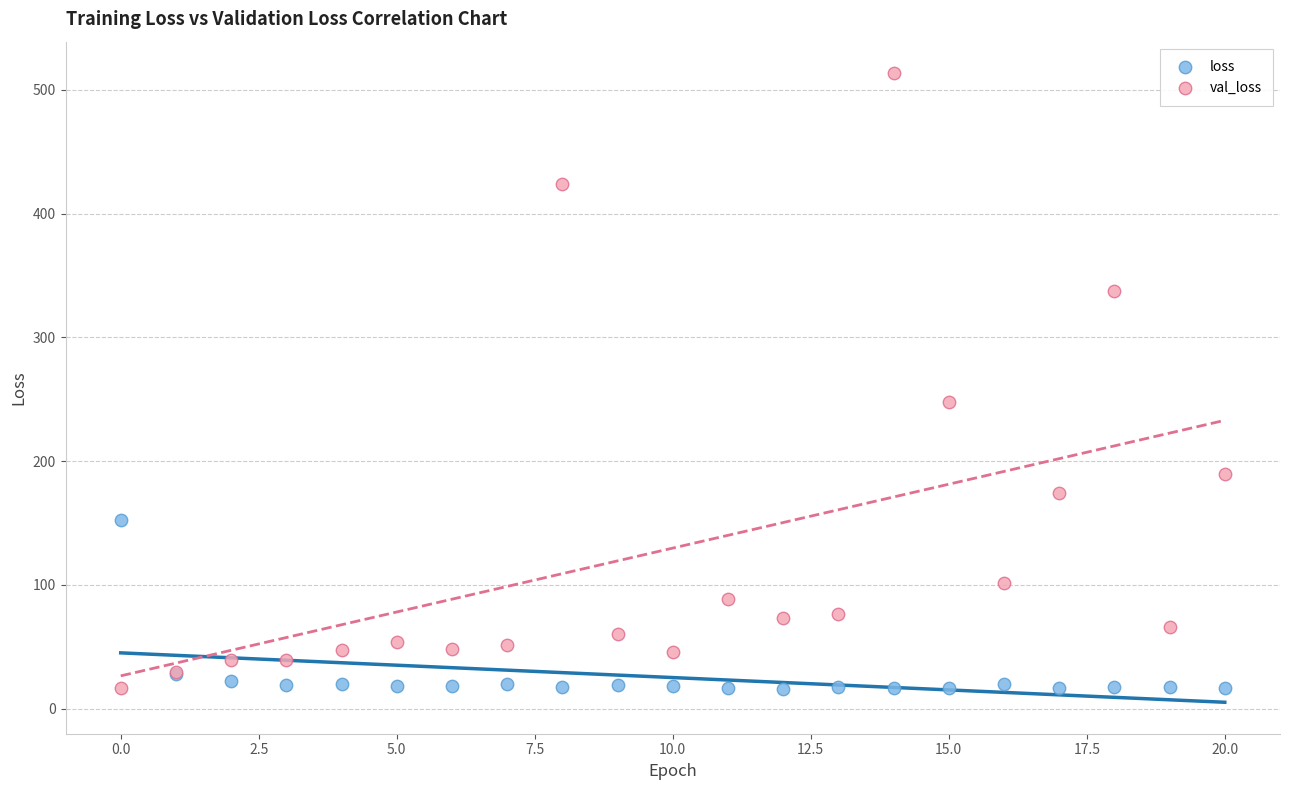

What are all the series names shown in the legend?

loss, val_loss